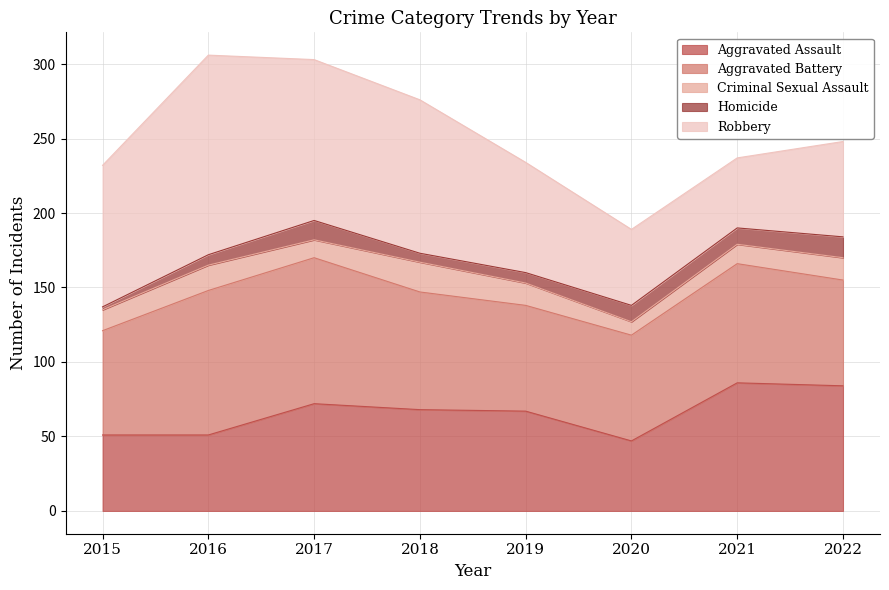

At which category does the chart reach its peak across all series?

2016